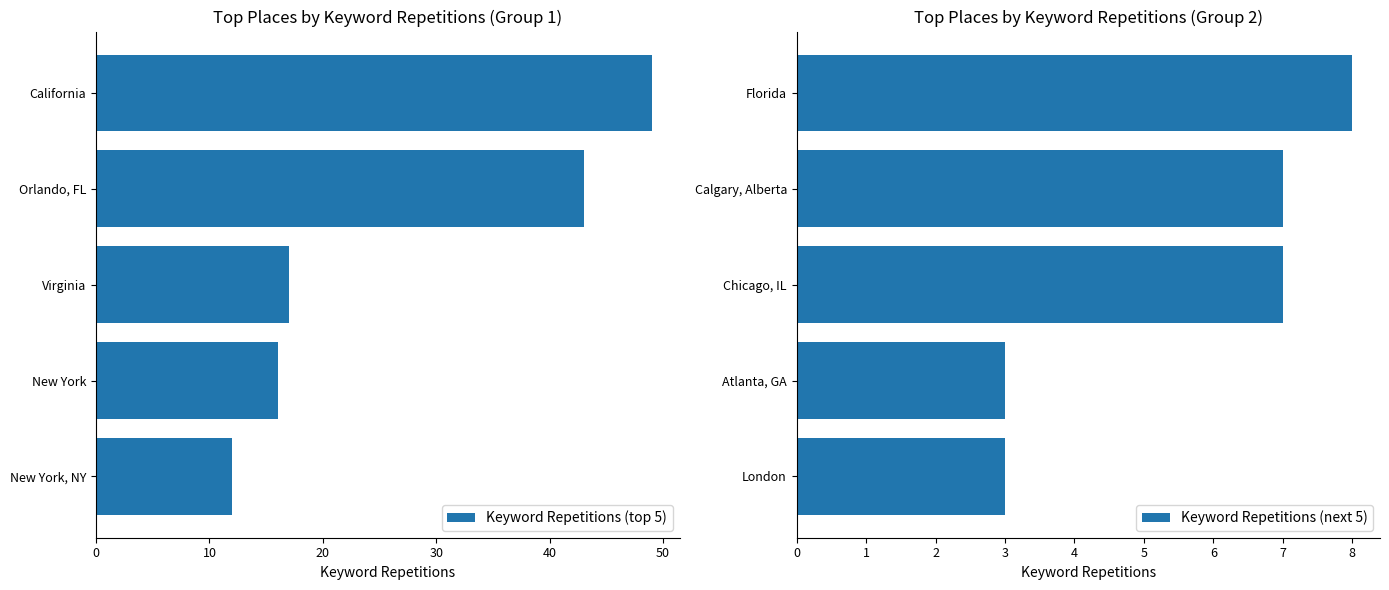

True or false: Keyword Repetitions (top 5) has a value of 70 at Orlando, FL.

False